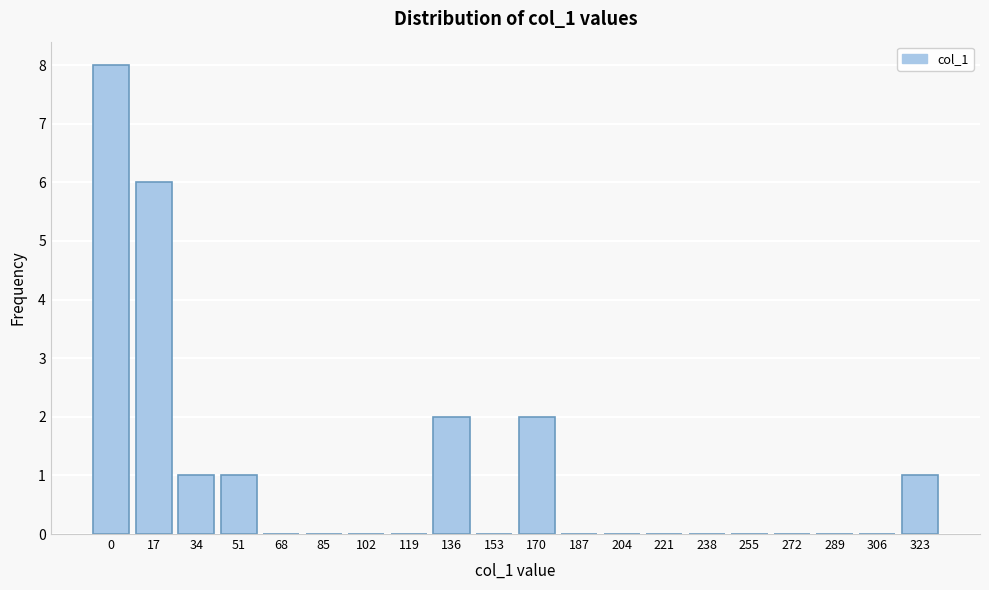

Reading right to left, list all the values displayed in this chart.

323=1	306=0	289=0	272=0	255=0	238=0	221=0	204=0	187=0	170=2	153=0	136=2	119=0	102=0	85=0	68=0	51=1	34=1	17=6	0=8